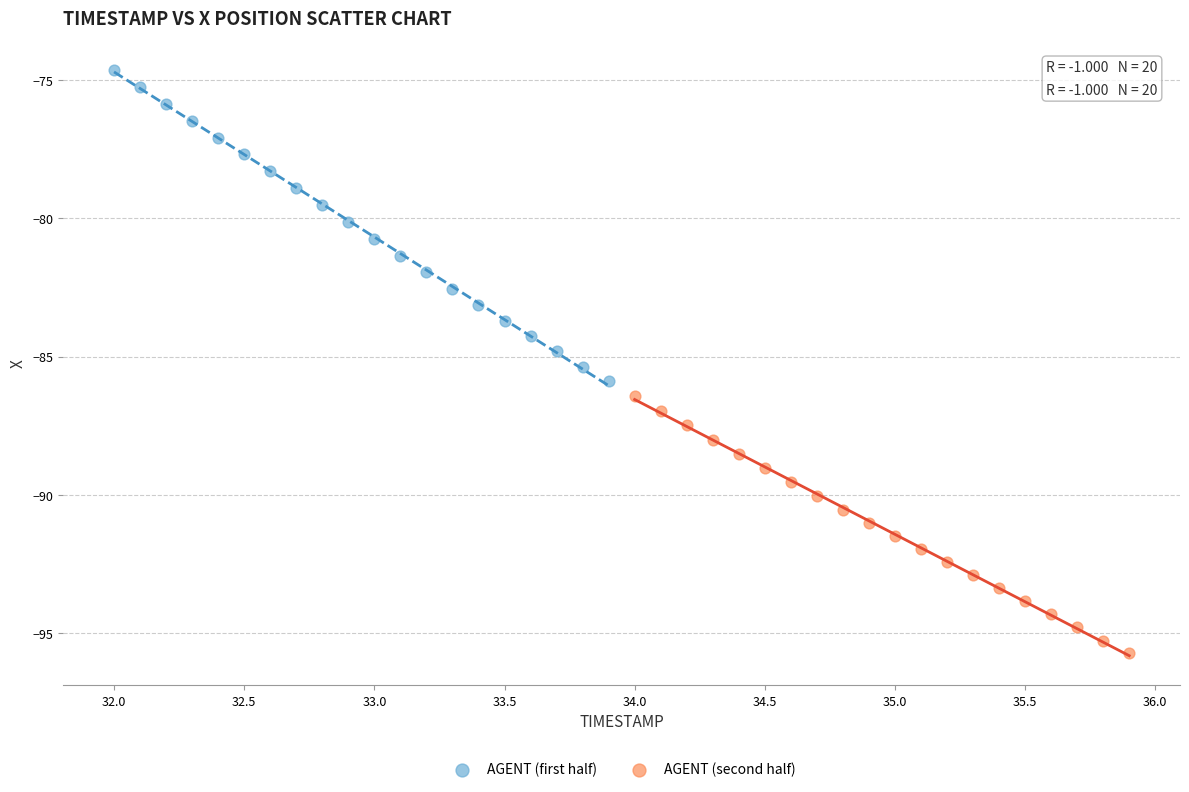

Which series reaches the minimum Y coordinate?

AGENT (second half)